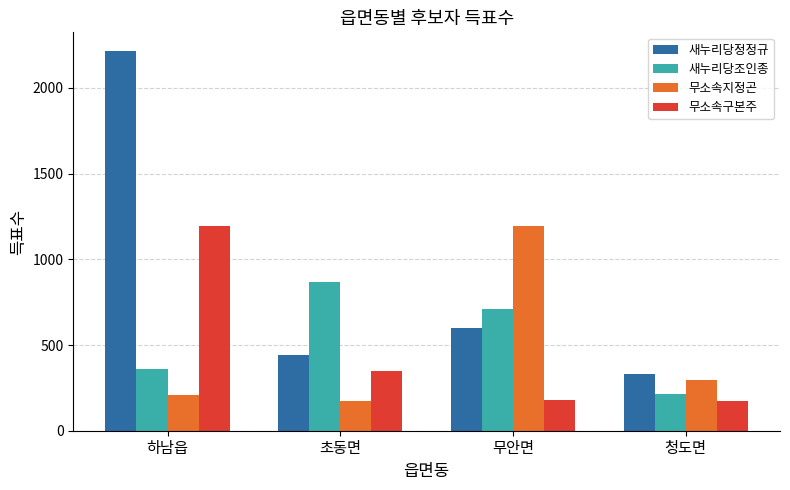

What is the difference between the maximum and minimum values in the 새누리당정정규 series?

1884